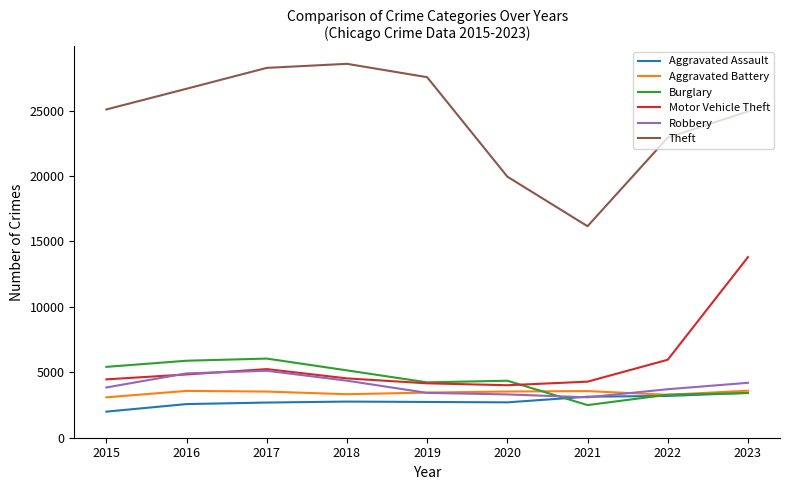

True or false: Theft and Aggravated Battery cross at least once.

False